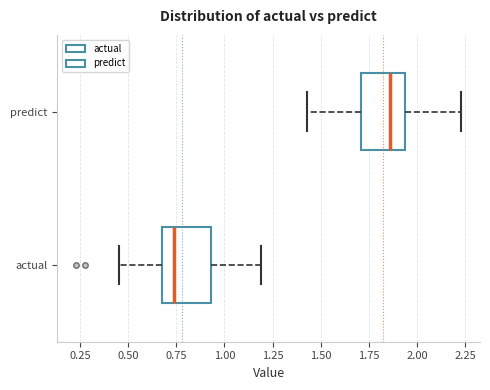

Where does the median line of the box for actual sit on the x-axis? The values are not printed on the chart, so give them approximately, as read against the axis.

0.75